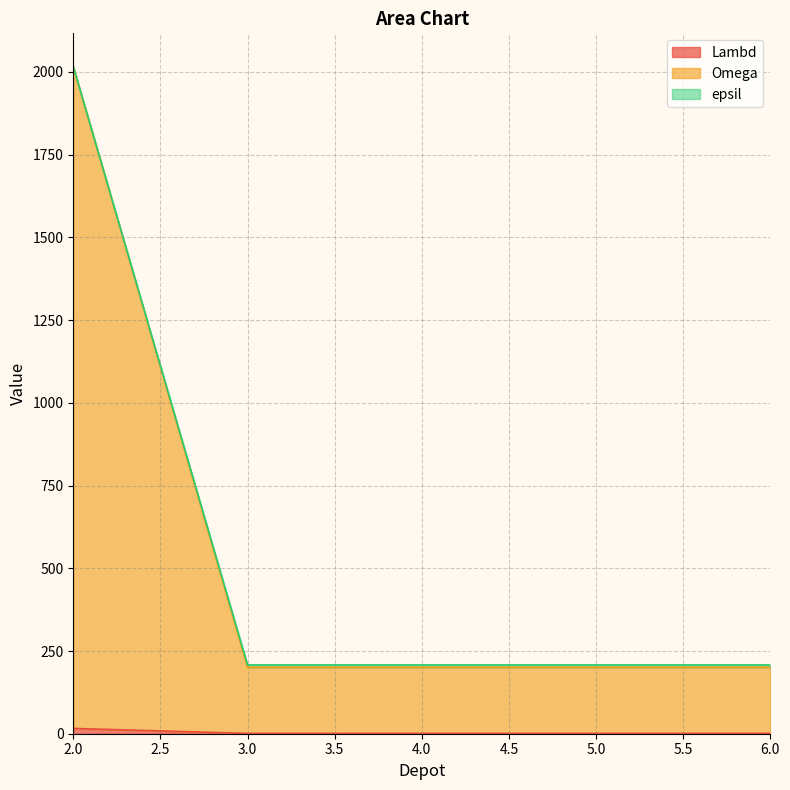

What is the smallest value displayed?

1